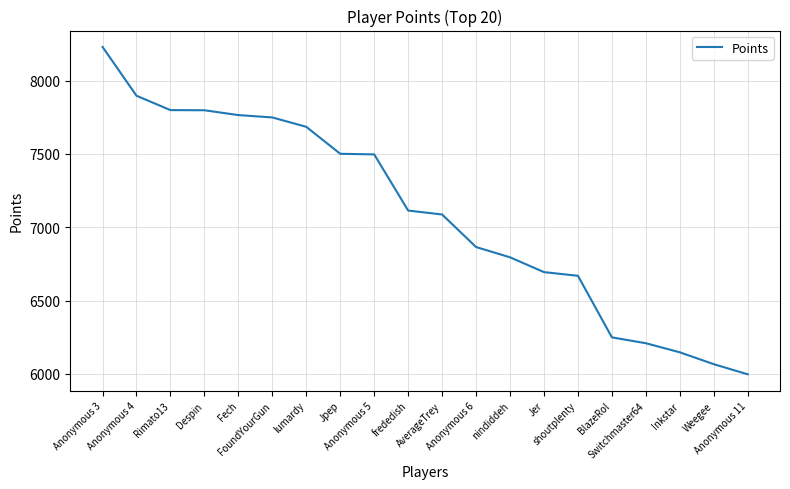

What is the smallest value displayed?

5997